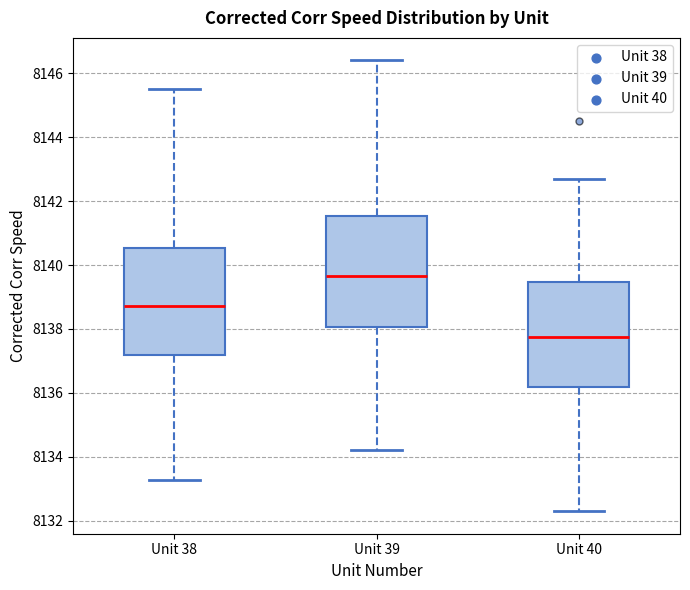

Where does the lower whisker of the box for Unit 39 end on the y-axis? The values are not printed on the chart, so give them approximately, as read against the axis.

8134.2